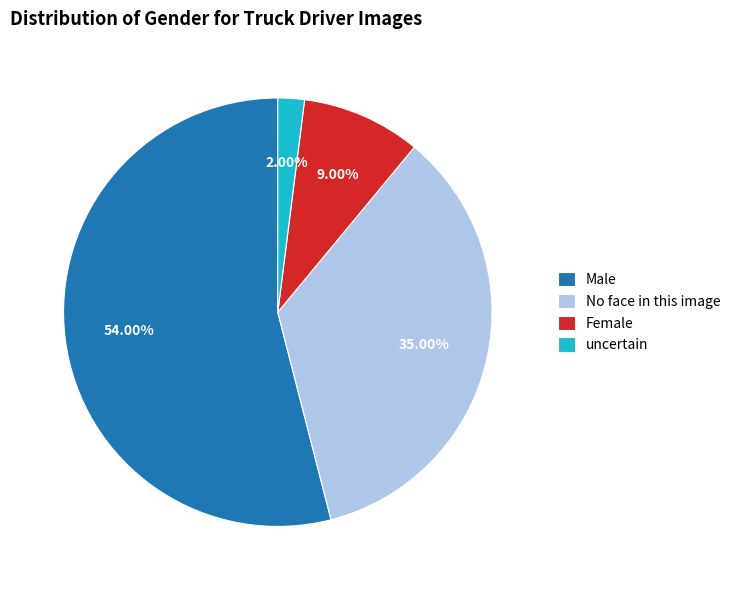

Combined, do No face in this image and Male account for over 50%?

Yes